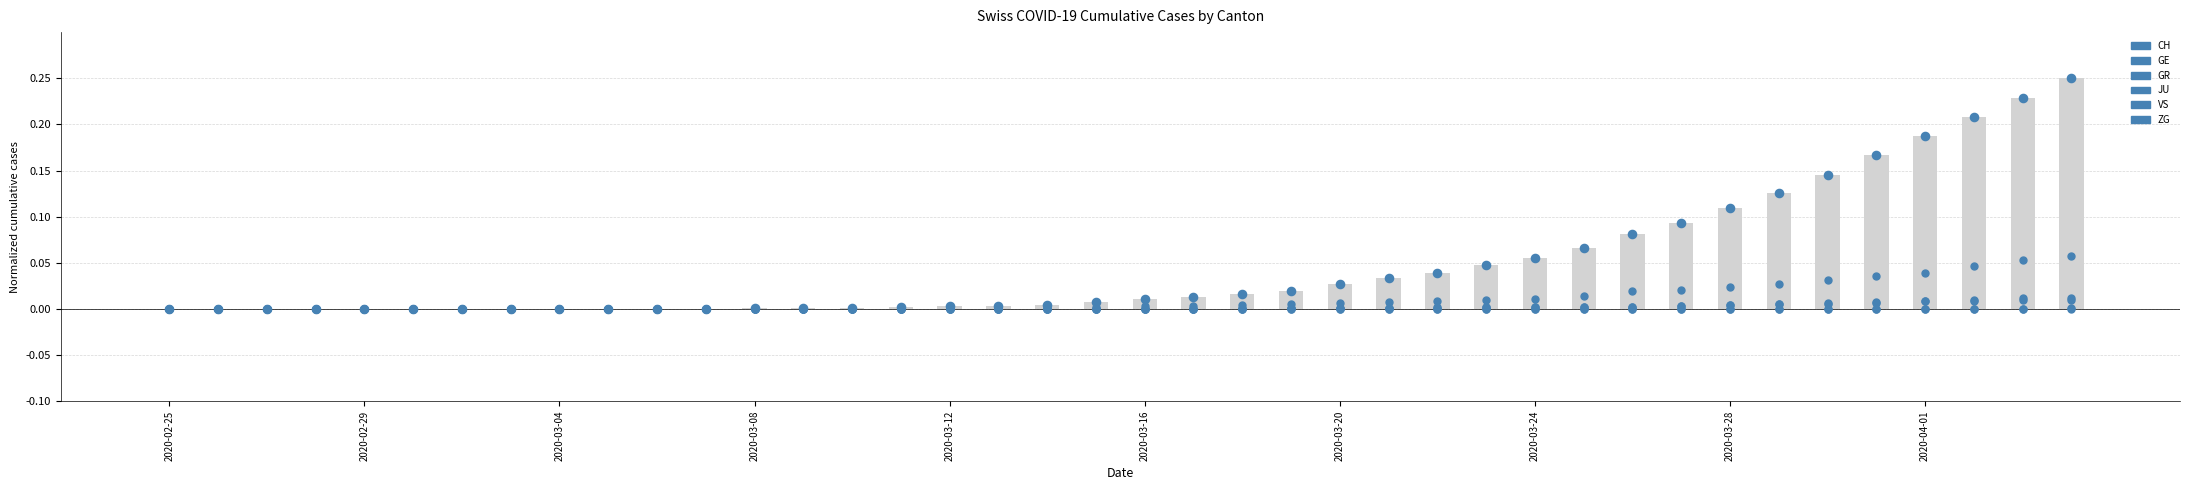

At how many categories does at least one series exceed 0?

26